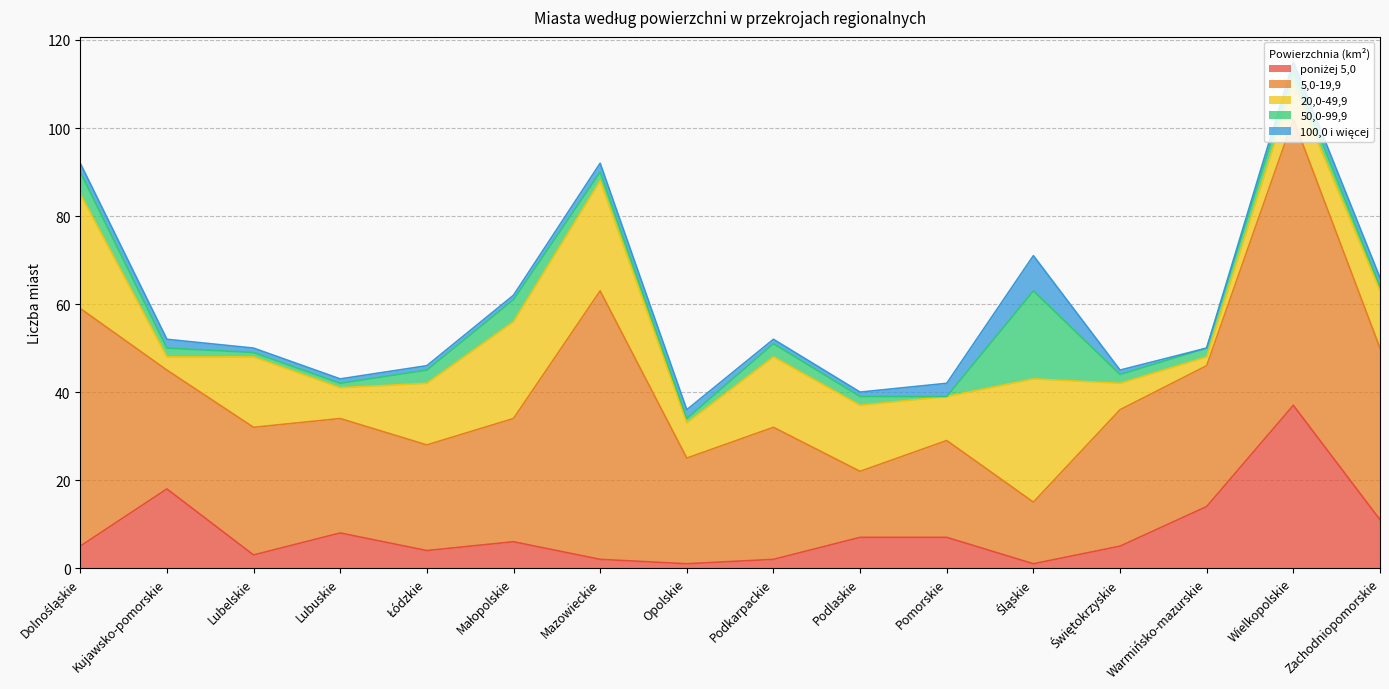

After their last crossing, which series has the higher values: 5,0-19,9 or 50,0-99,9?

5,0-19,9